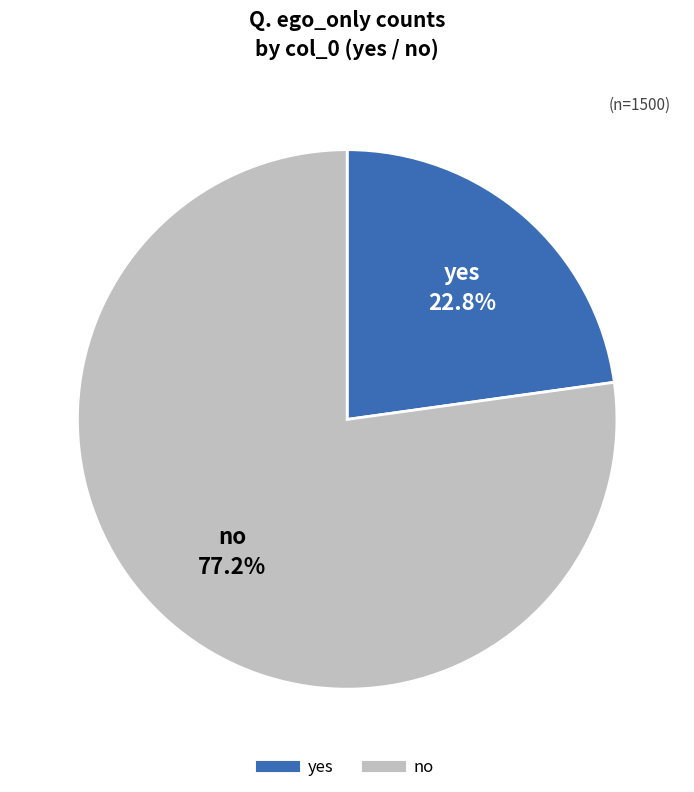

Do yes and no together represent more than half of the pie?

Yes